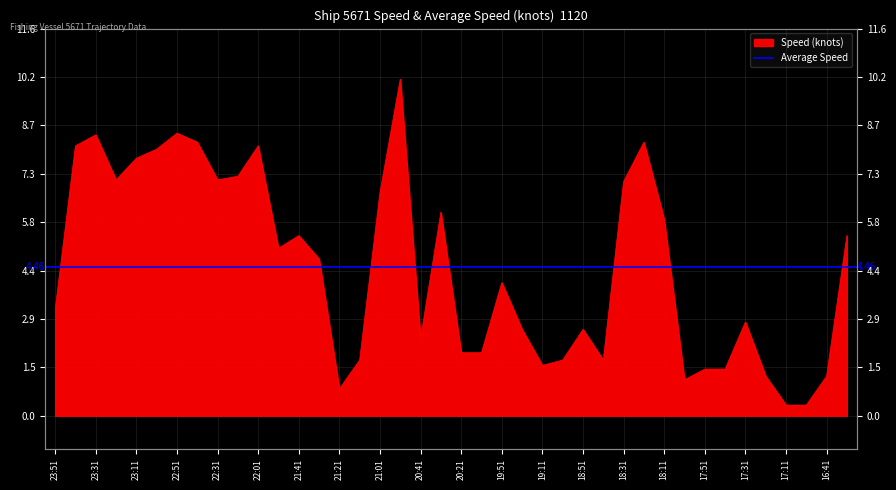

The value at 21:41 is 5.4. True or false?

True